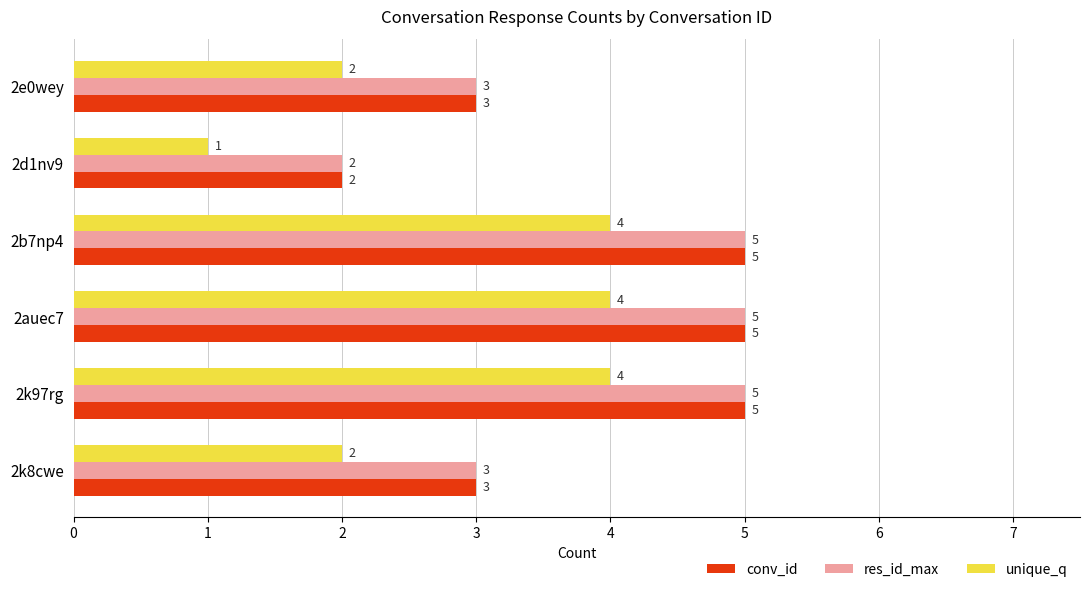

Which category has the lowest value across all series?

2d1nv9